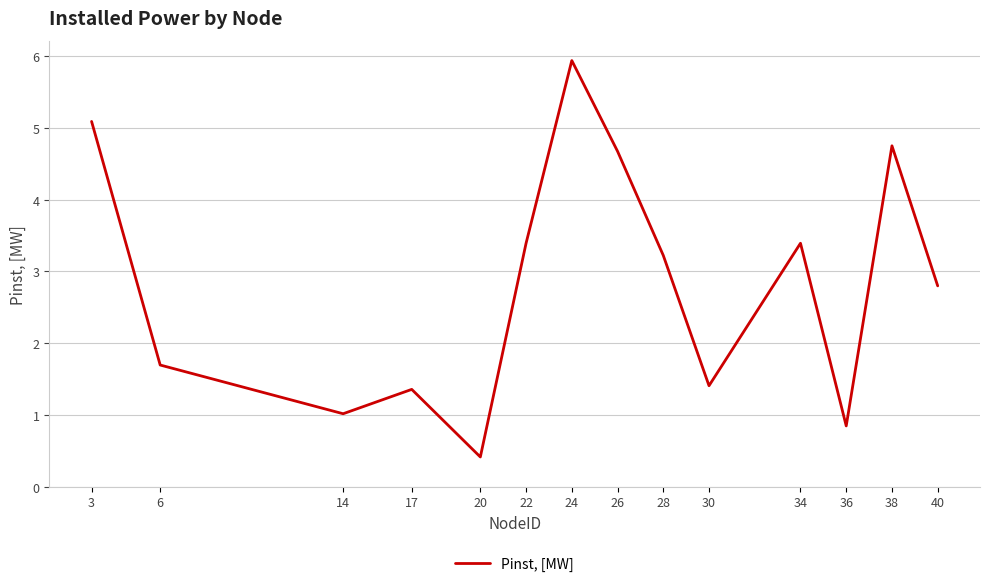

Reading left to right, transcribe all the data shown in this chart.

5.1	1.7	1.0	1.4	0.4	3.4	5.9	4.7	3.2	1.4	3.4	0.8	4.7	2.8